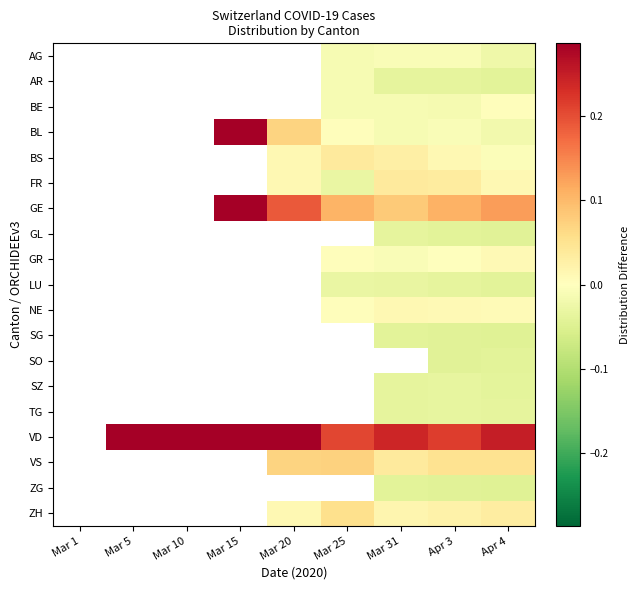

How many distinct data groups are displayed?

19